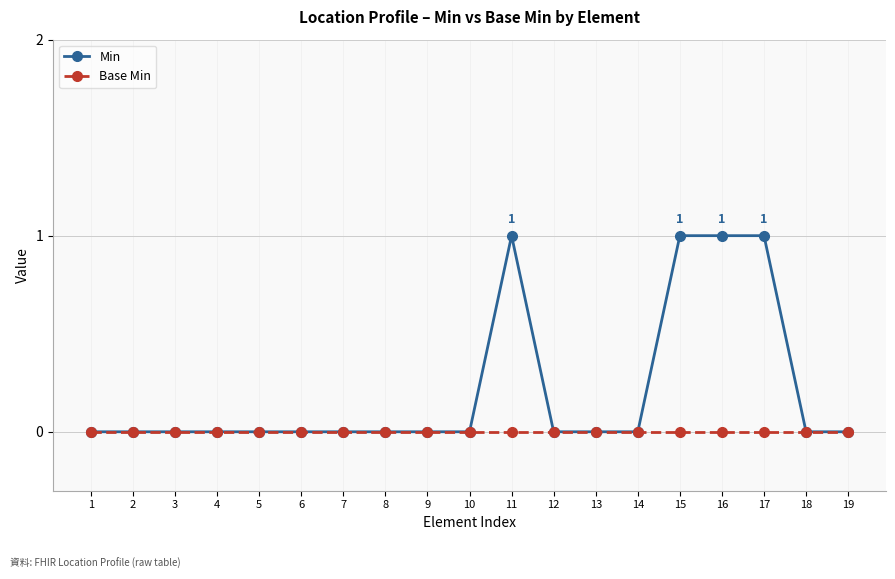

Does the chart display data point markers on the line(s)?

Yes